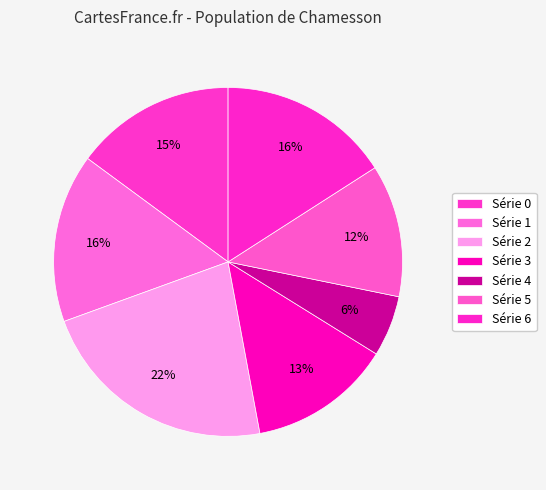

Which slice is the largest?

2